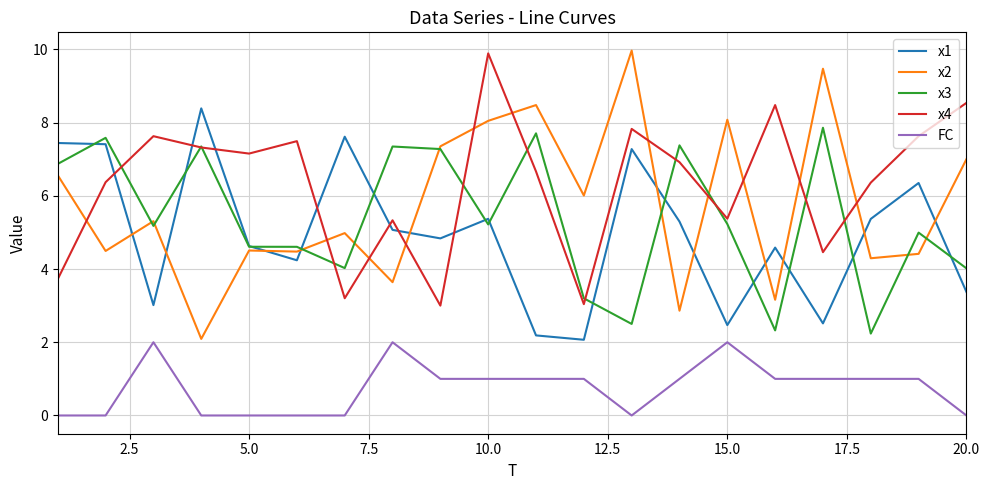

True or false: x1 has more than 0 interior local peaks.

True